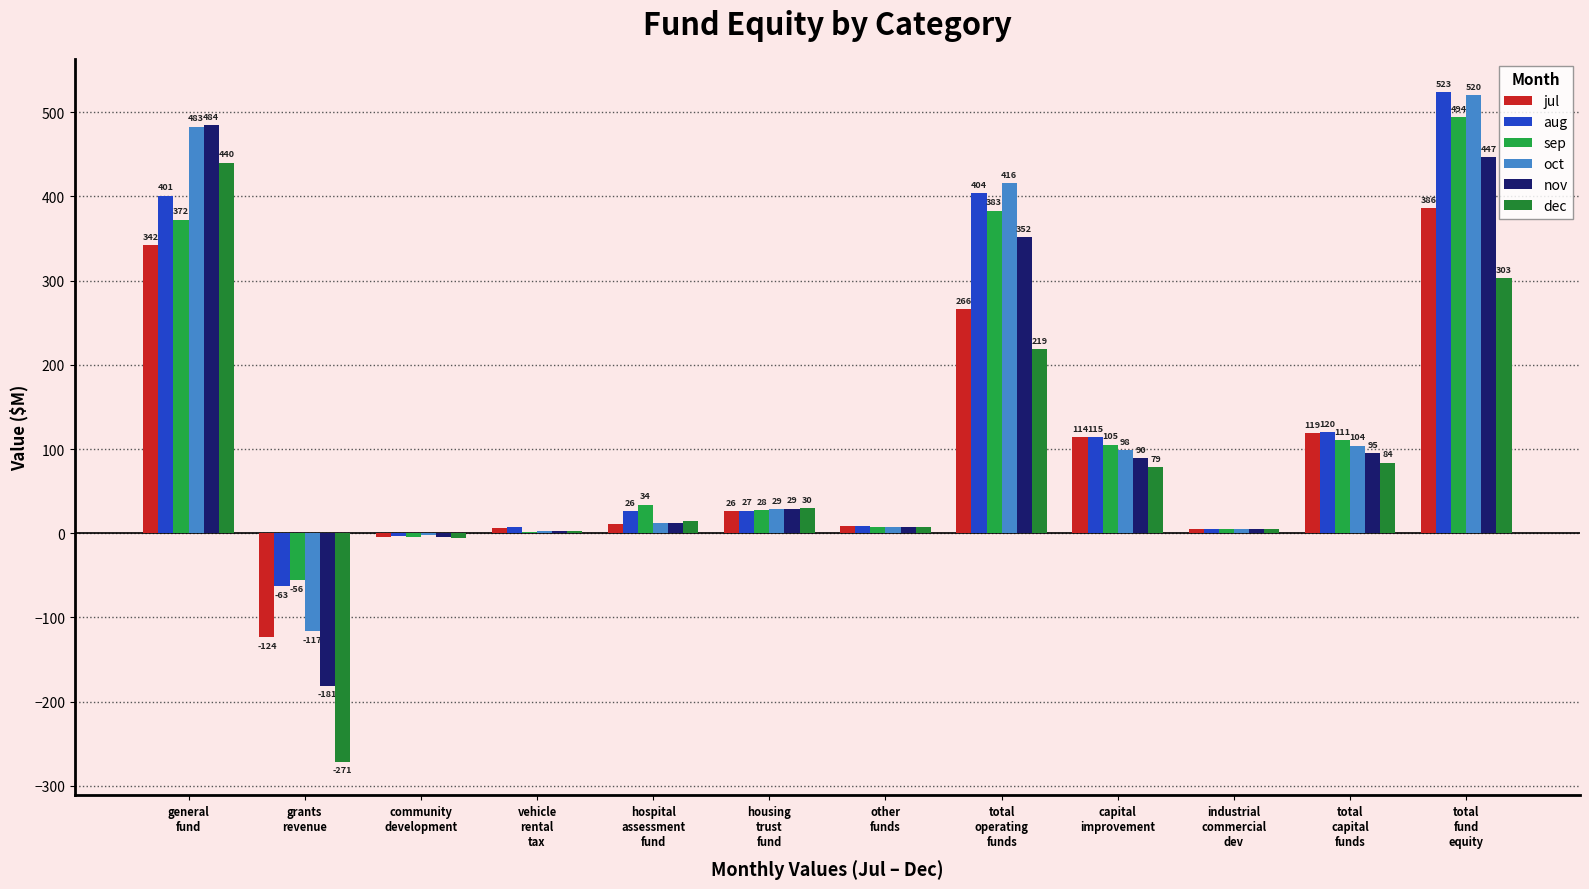

The value of nov at general
fund is 208.0. True or false?

False